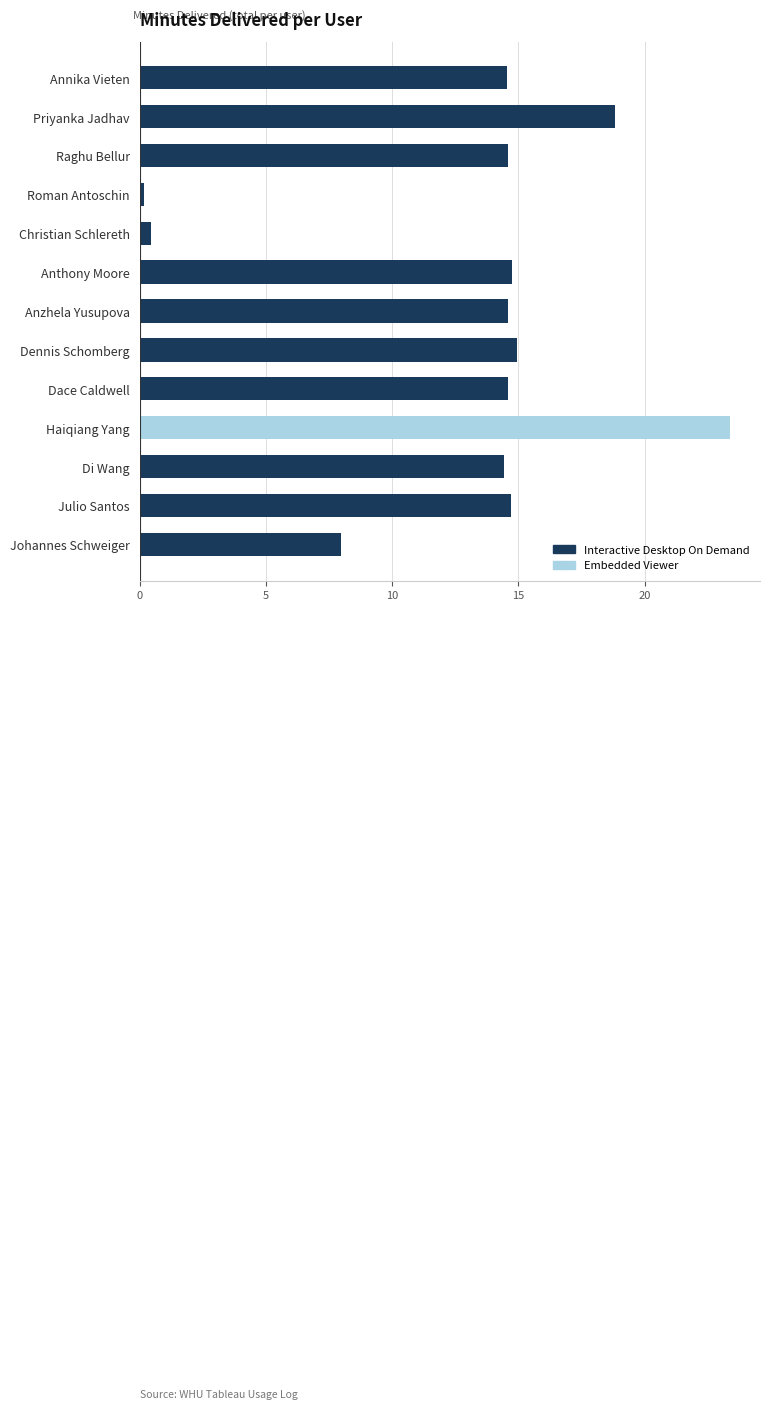

The value at Anthony Moore is 14.7. True or false?

True